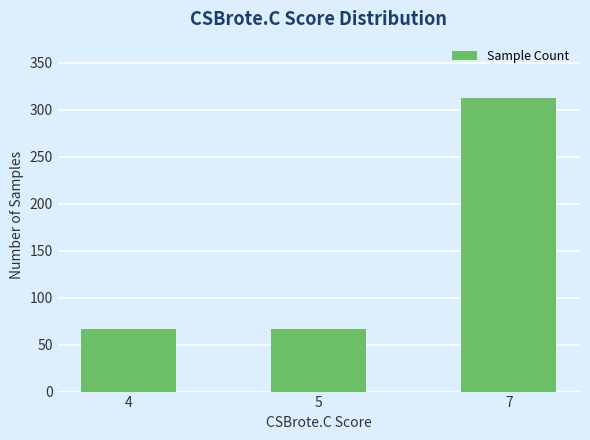

The value at 7 is 66. True or false?

False